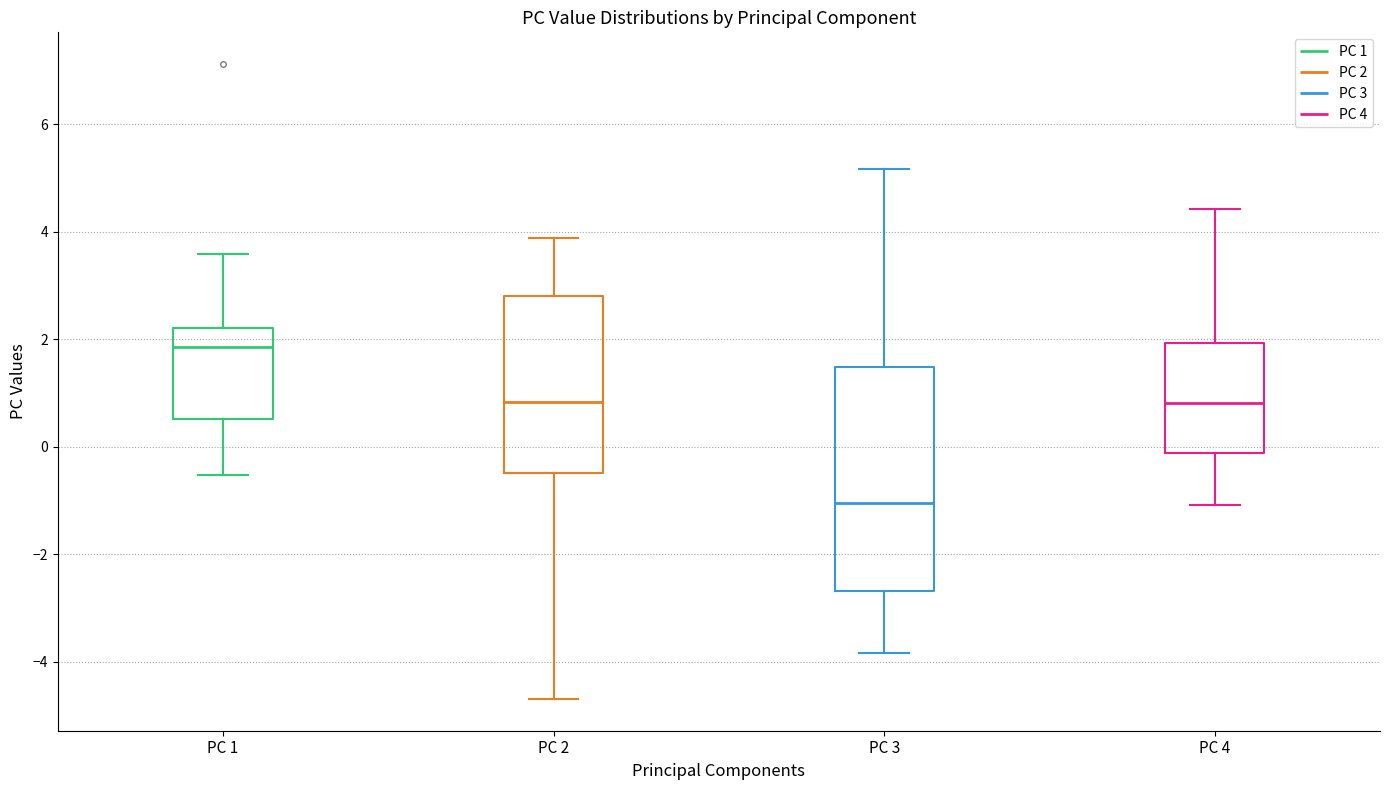

Reading left to right, transcribe this box plot: for each box, give where its median line is, the range the box spans, and where its two whiskers end, as read against the y-axis. The values are not printed on the chart, so give them approximately, as read against the axis.

PC 1: median 1.8, box 0.6 to 2.2, whiskers -0.6 to 3.6
PC 2: median 0.8, box -0.4 to 2.8, whiskers -4.6 to 3.8
PC 3: median -1.0, box -2.6 to 1.4, whiskers -3.8 to 5.2
PC 4: median 0.8, box -0.2 to 2.0, whiskers -1.0 to 4.4